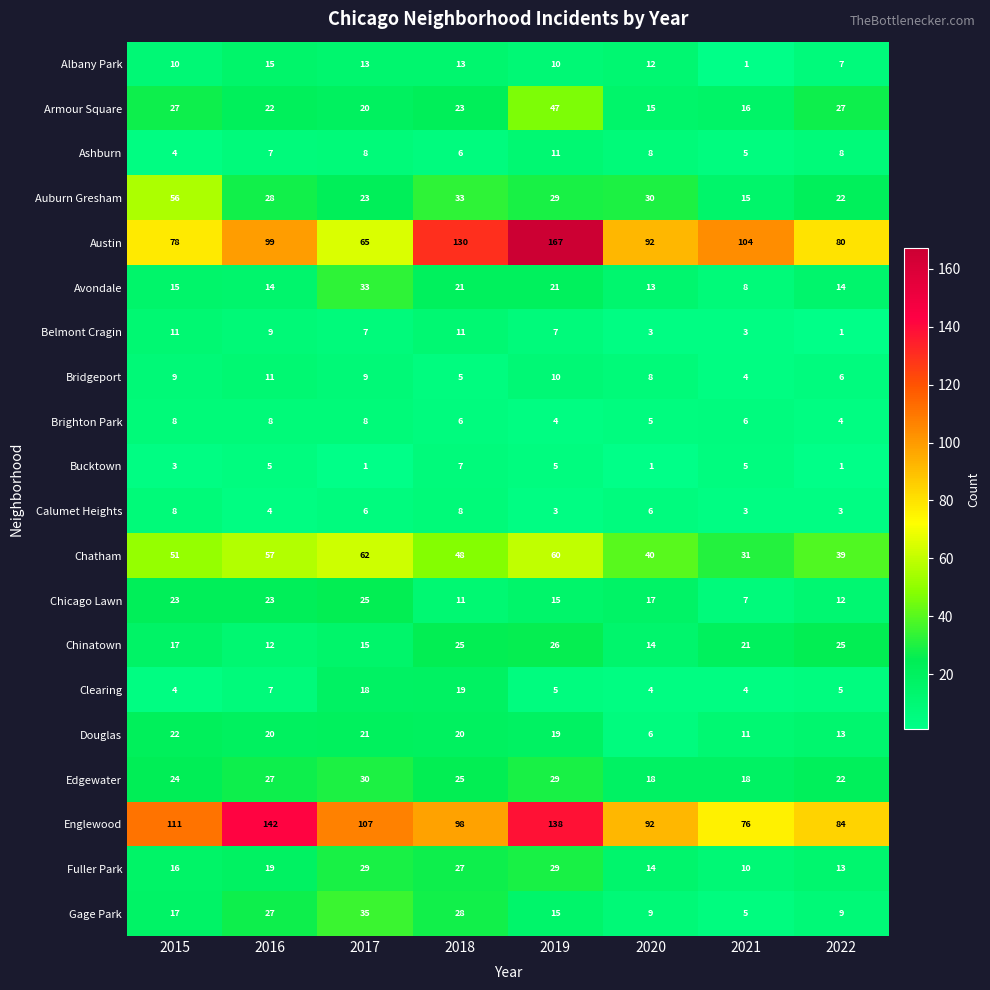

What is the approximate value of Auburn Gresham at 2019, to the nearest 10?

30